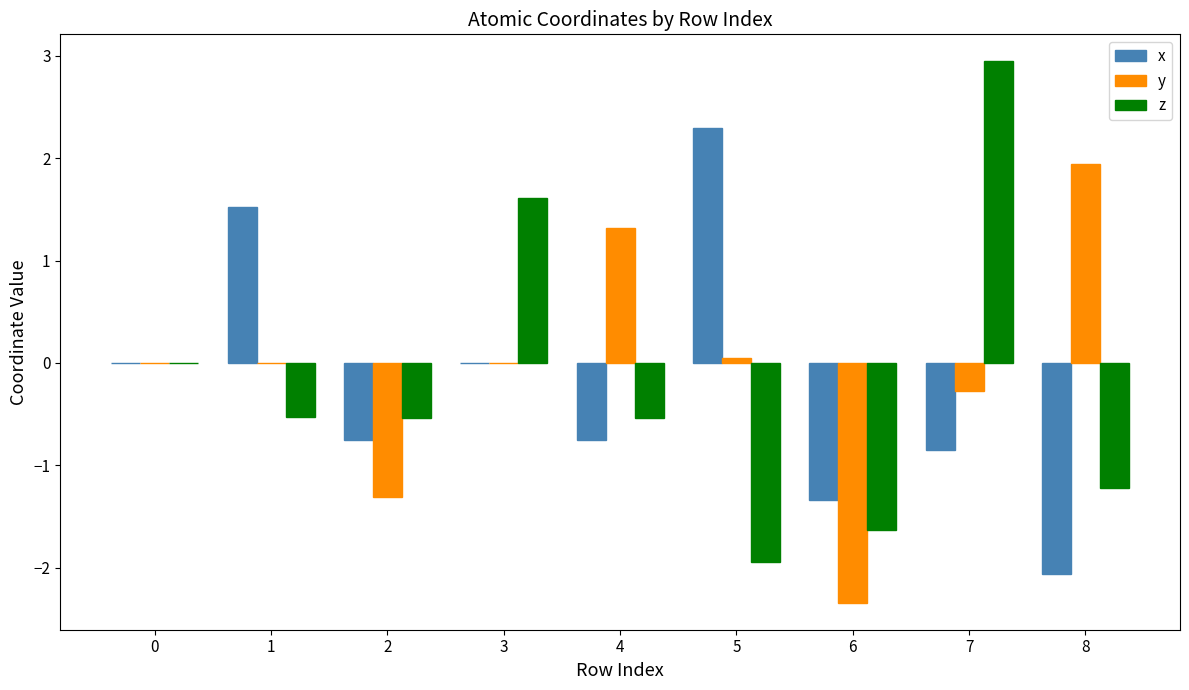

What value does the x series have at 5?

2.3